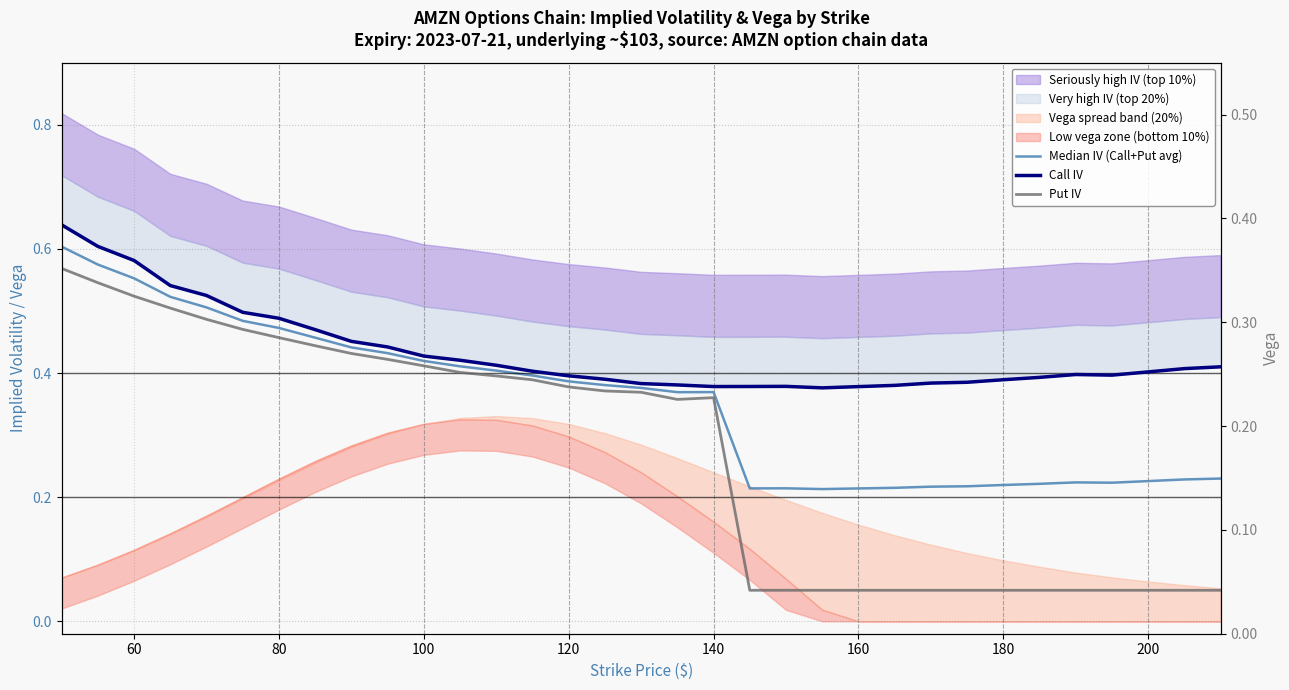

Is the value of Median IV (Call+Put avg) at 20 greater than the value of Put IV at 16?

No